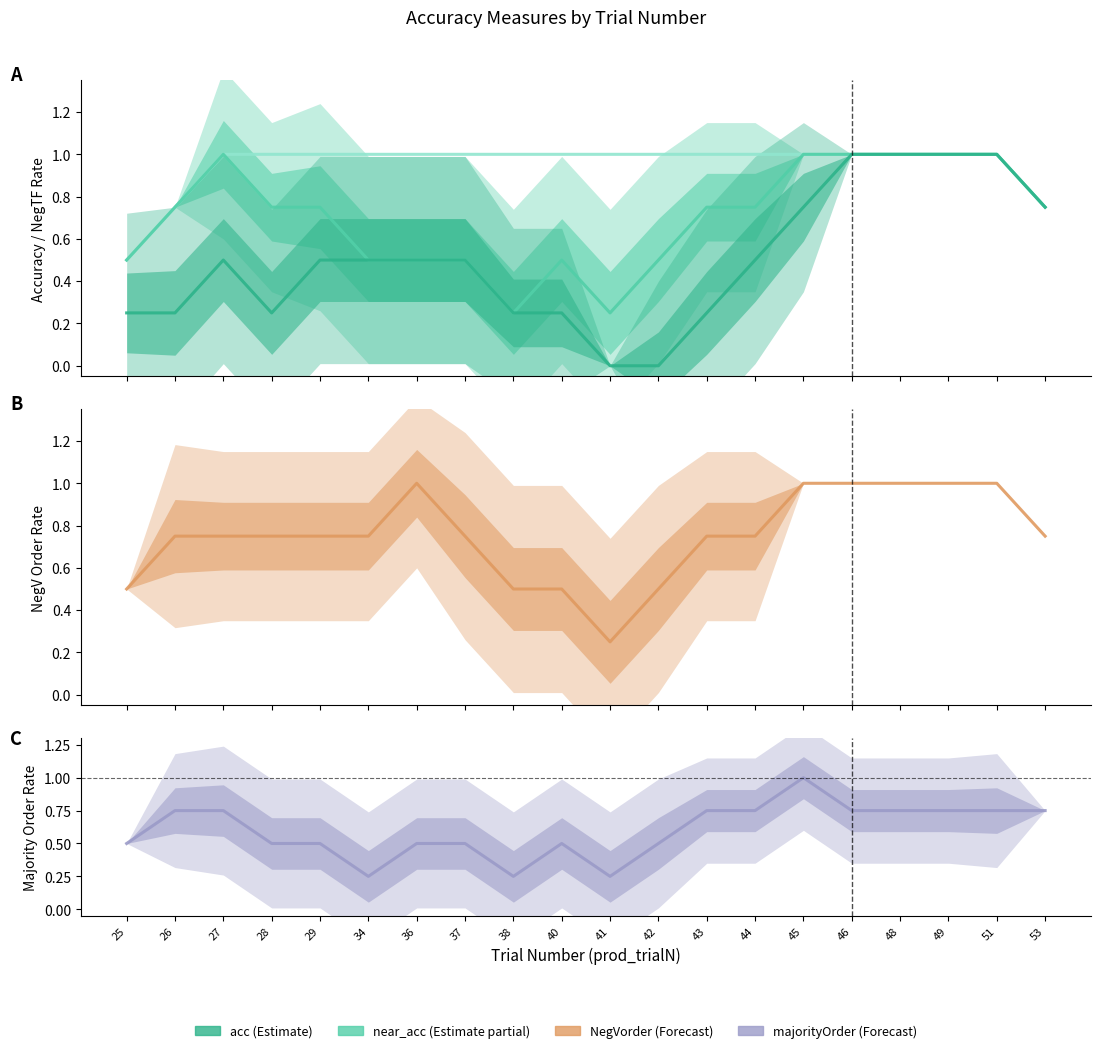

The NegTF series shows 1.0 at 34. True or false?

True